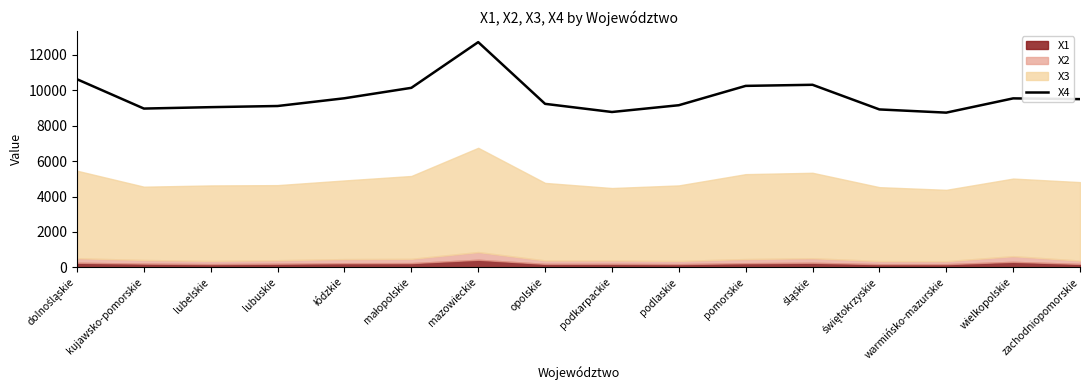

Count the number of values greater than 9499.

8